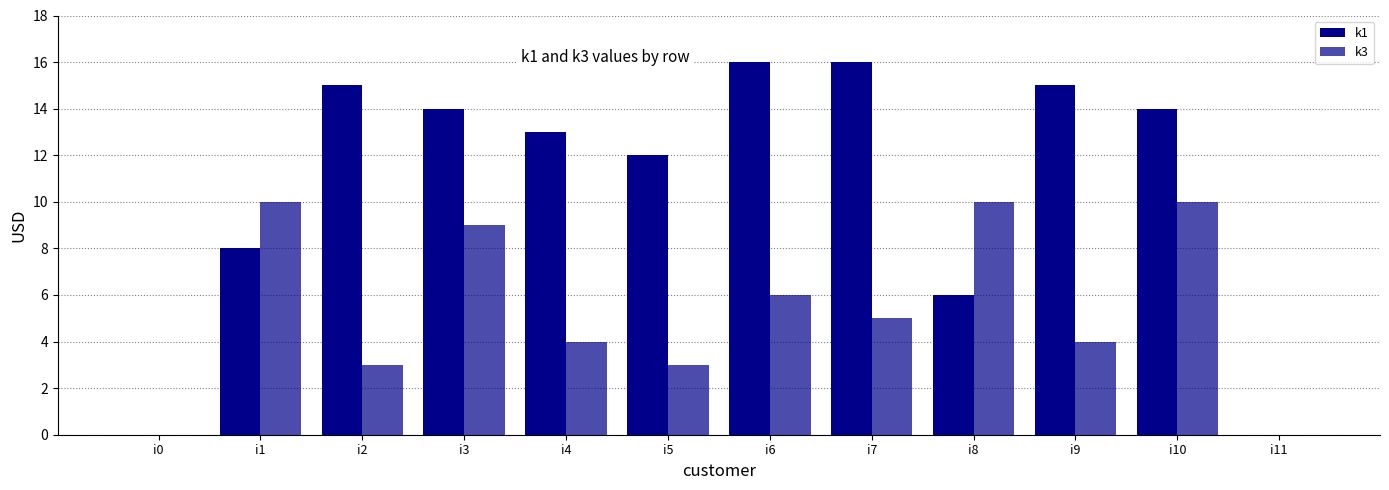

How many groups of bars are there?

12